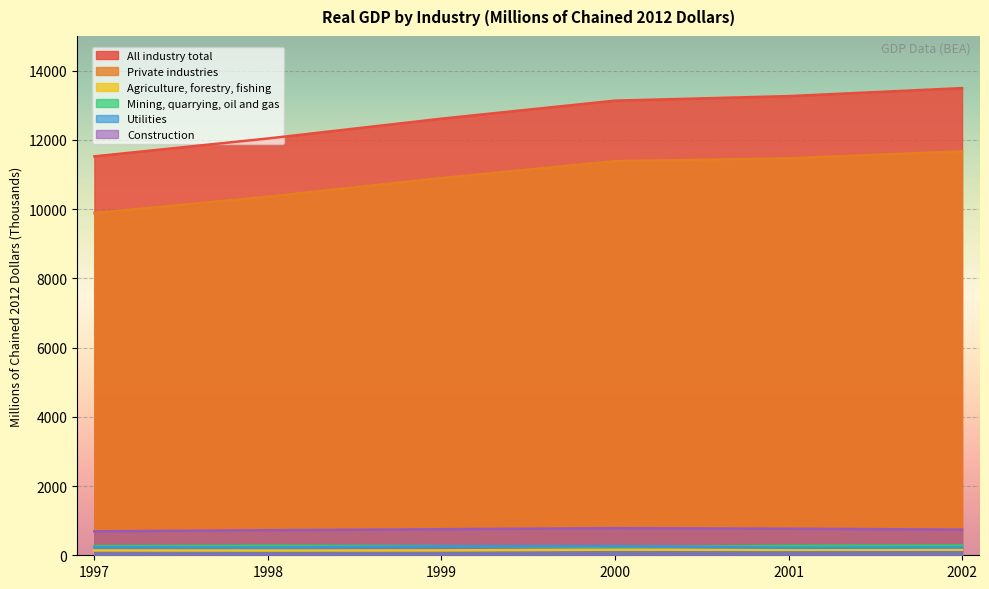

At which category is the sum across all series the highest?

2002